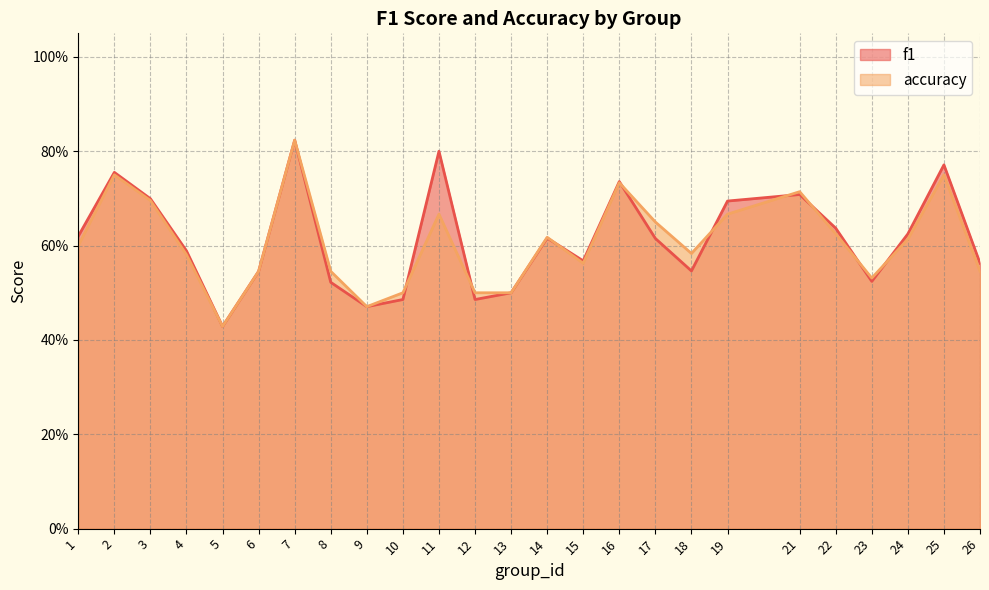

At 13, list the series in order from largest to smallest.

f1, accuracy